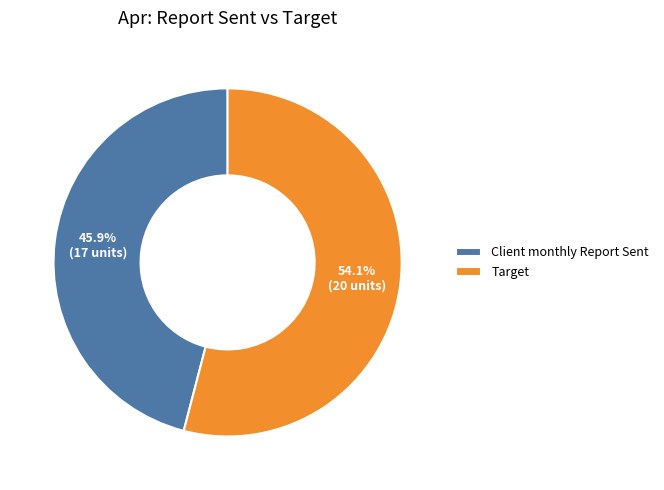

To the nearest percent, what is the average slice percentage?

50%